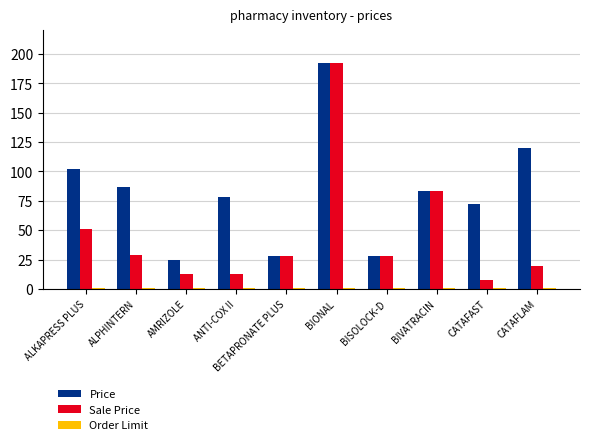

At which label does Price first exceed 83?

ALKAPRESS PLUS